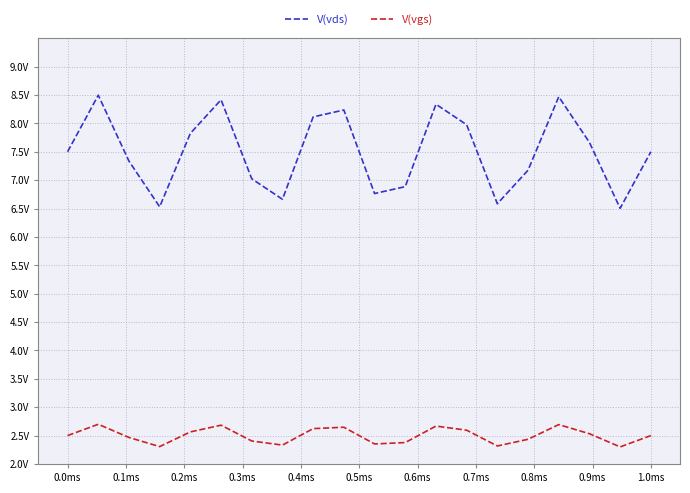

At which category is the sum across all series the highest?

0.1ms